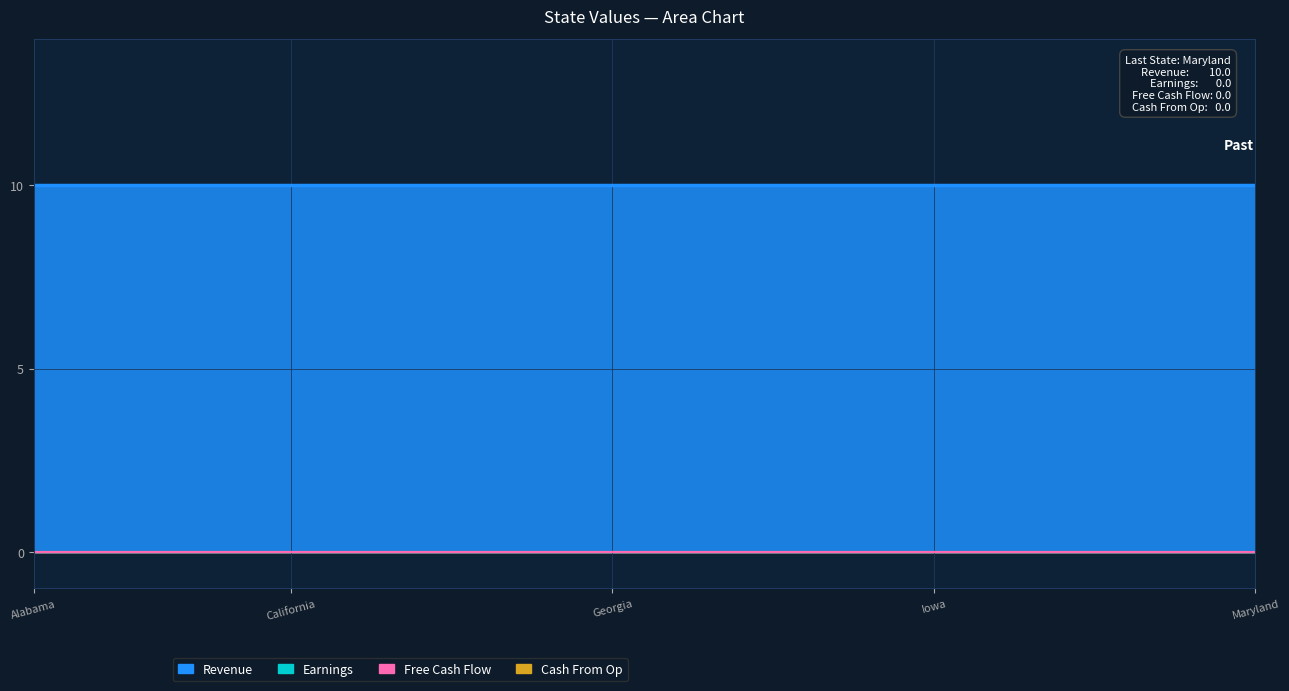

Where is Earnings nearest to the value 0?

Alabama